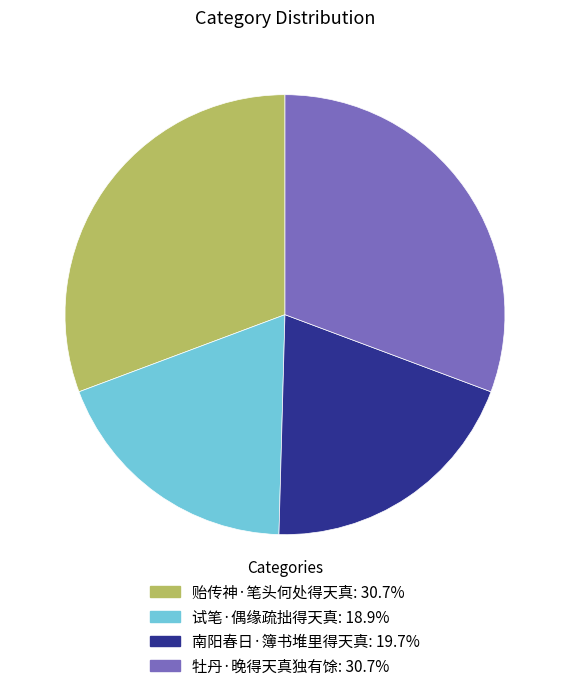

True or false: 贻传神·笔头何处得天真 accounts for 31% of the total.

True